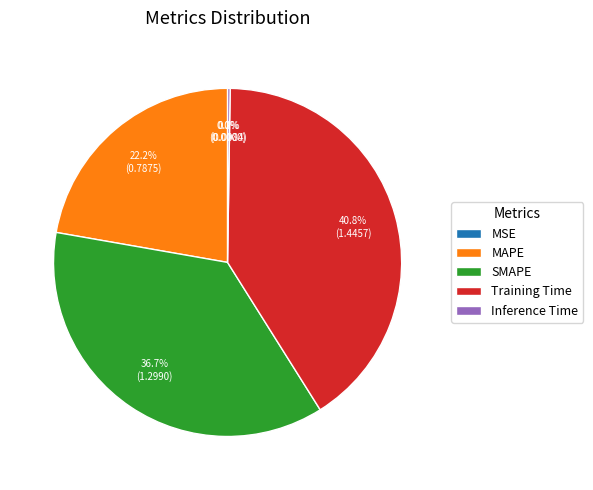

Is it true that SMAPE is 37% of the pie?

True